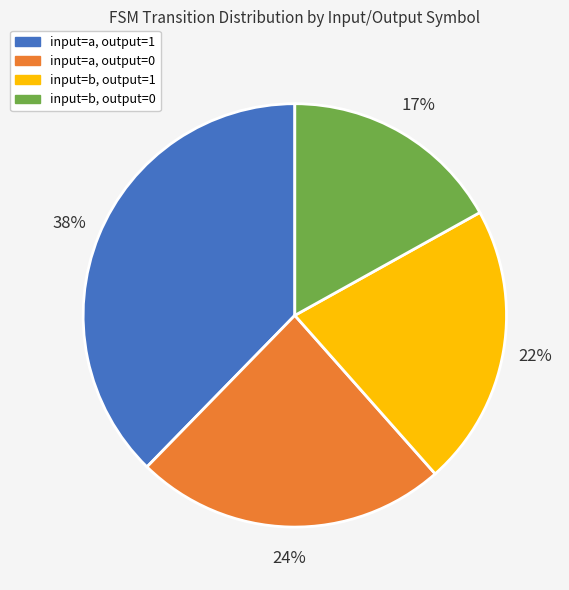

Do input=b, output=1 and input=a, output=1 together represent more than half of the pie?

Yes